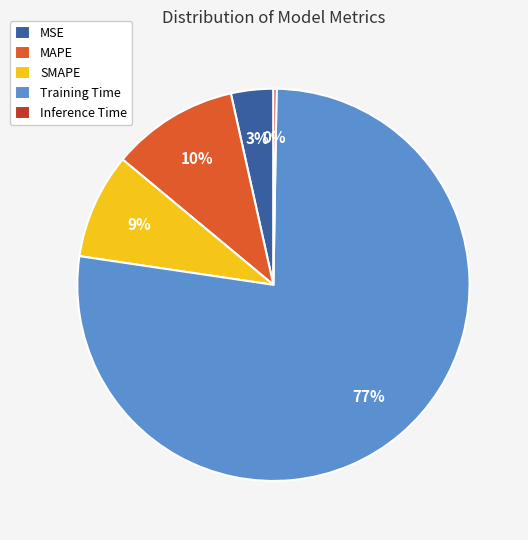

Which has a higher value, SMAPE or MAPE?

MAPE